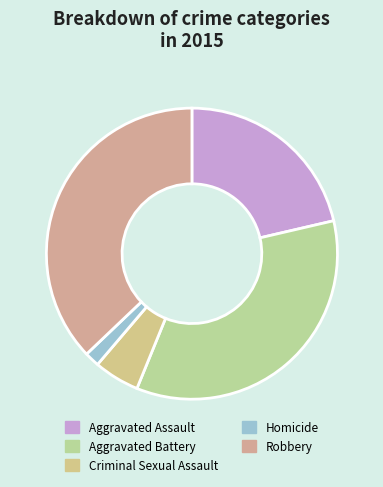

The Aggravated Assault slice represents 21% of the pie. True or false?

True